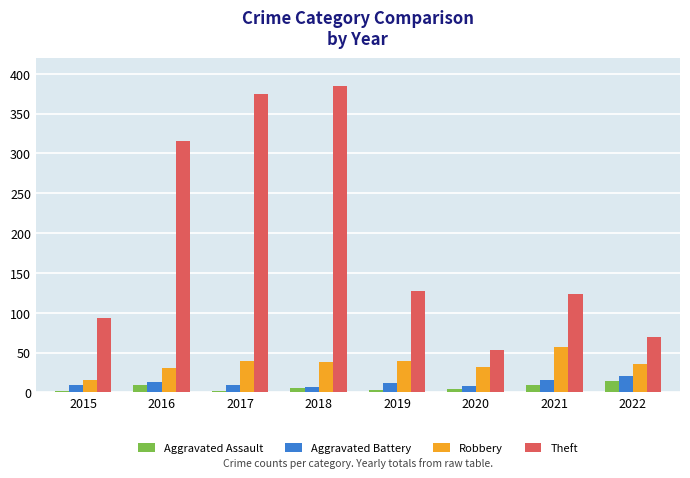

What is the total value across all series at 2017?

425